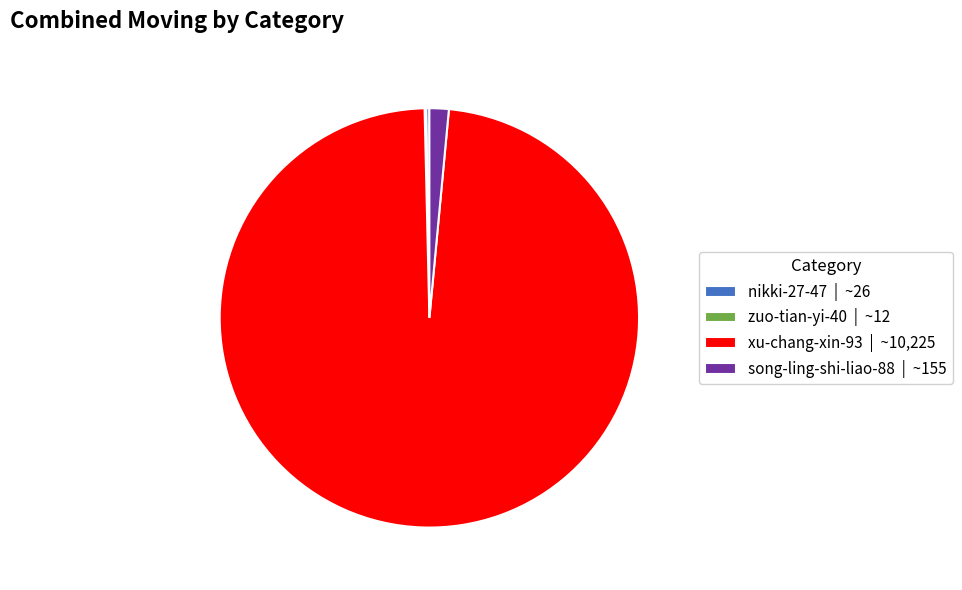

Does any single category account for the majority?

Yes